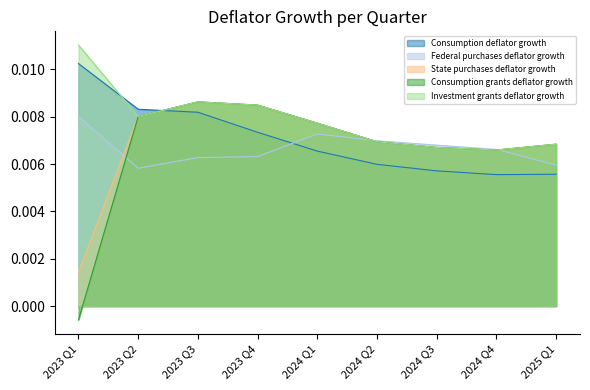

Is the value of Investment grants deflator growth at 2023 Q4 greater than the value of Federal purchases deflator growth at 2023 Q4?

Yes